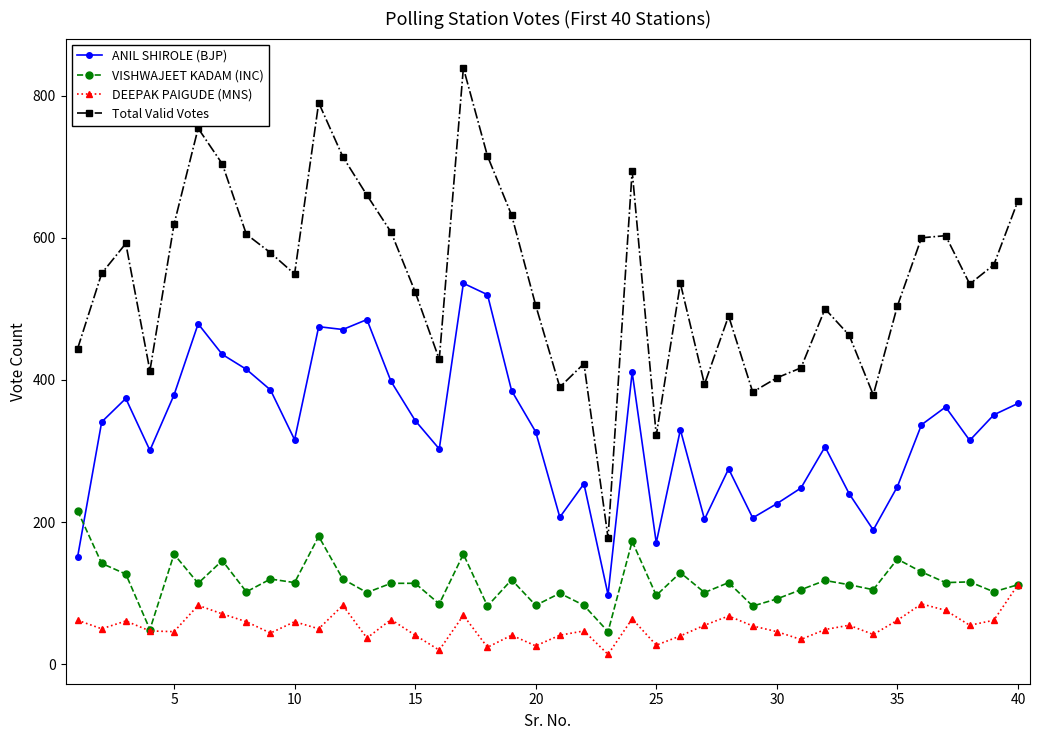

What is the maximum value shown in the chart?

839